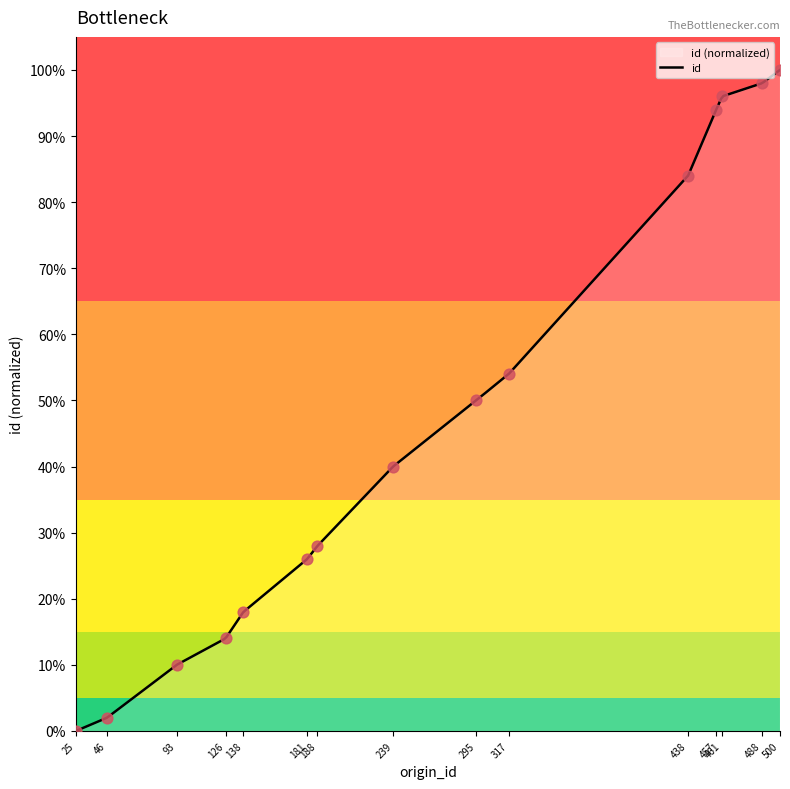

Which has a higher value, 181 or 138?

181